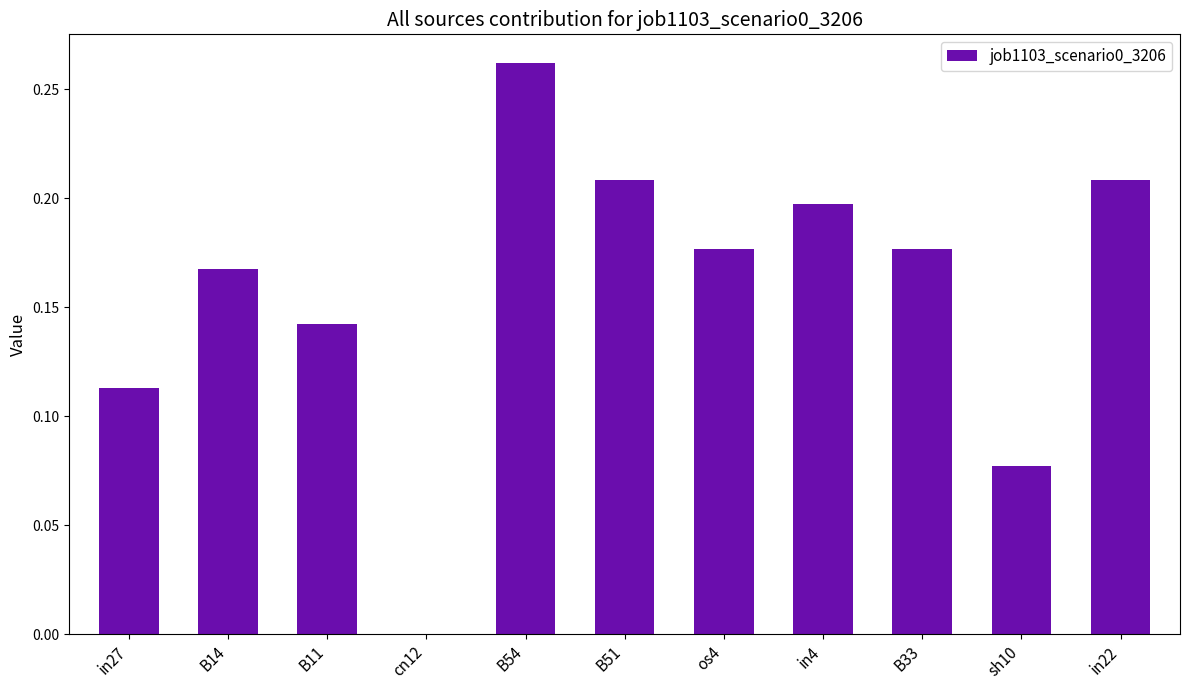

What is the sum of the values at os4 and in22?

0.4